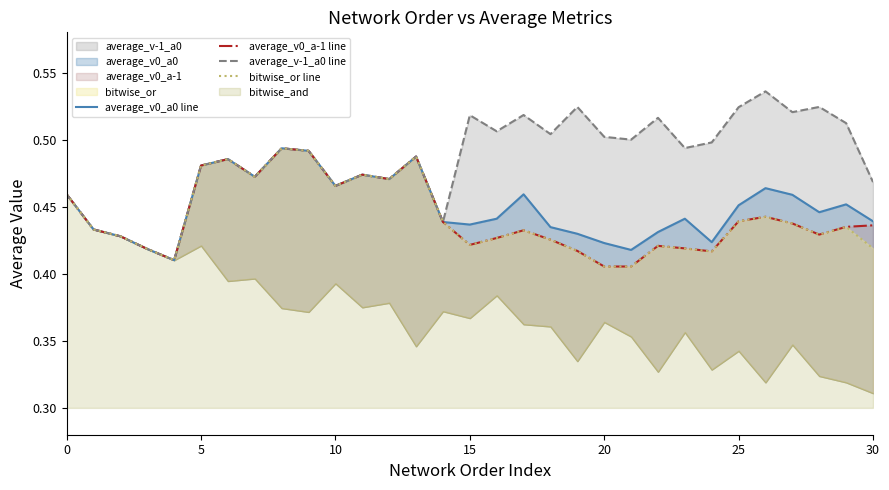

Which label corresponds to the largest value in the chart?

26